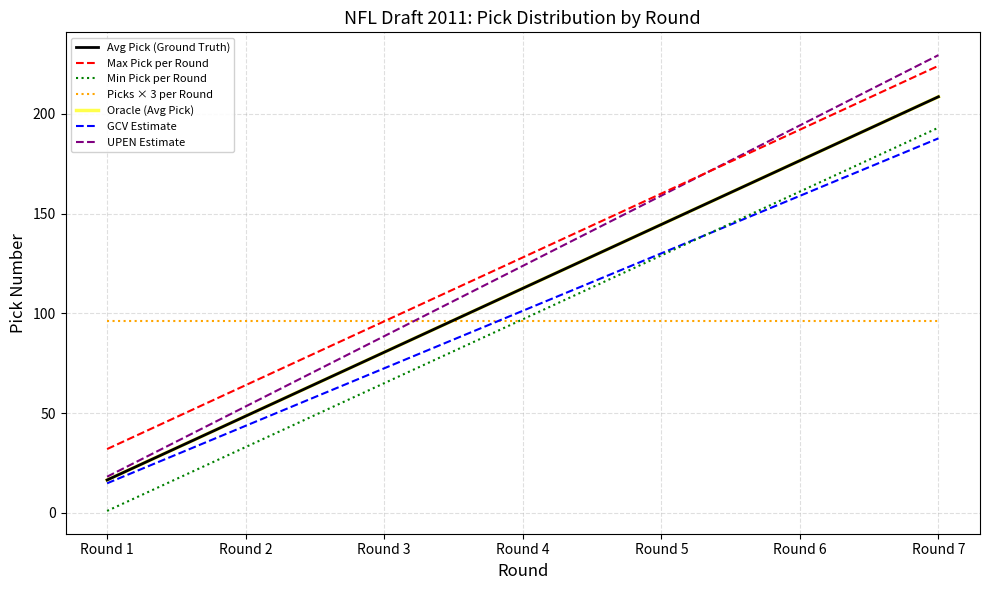

Does the chart display data point markers on the line(s)?

No